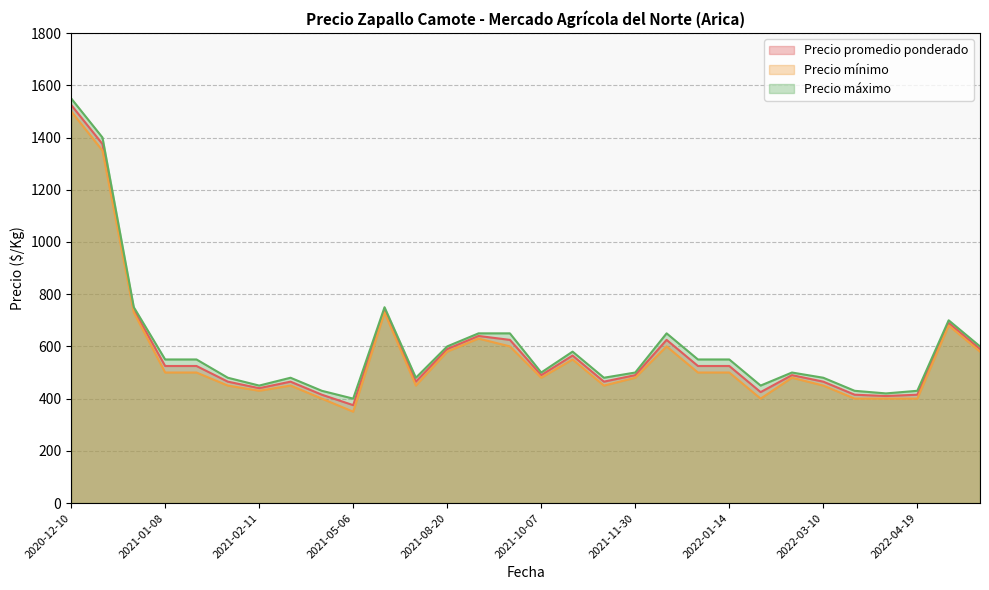

How many categories are shown in the chart?

30